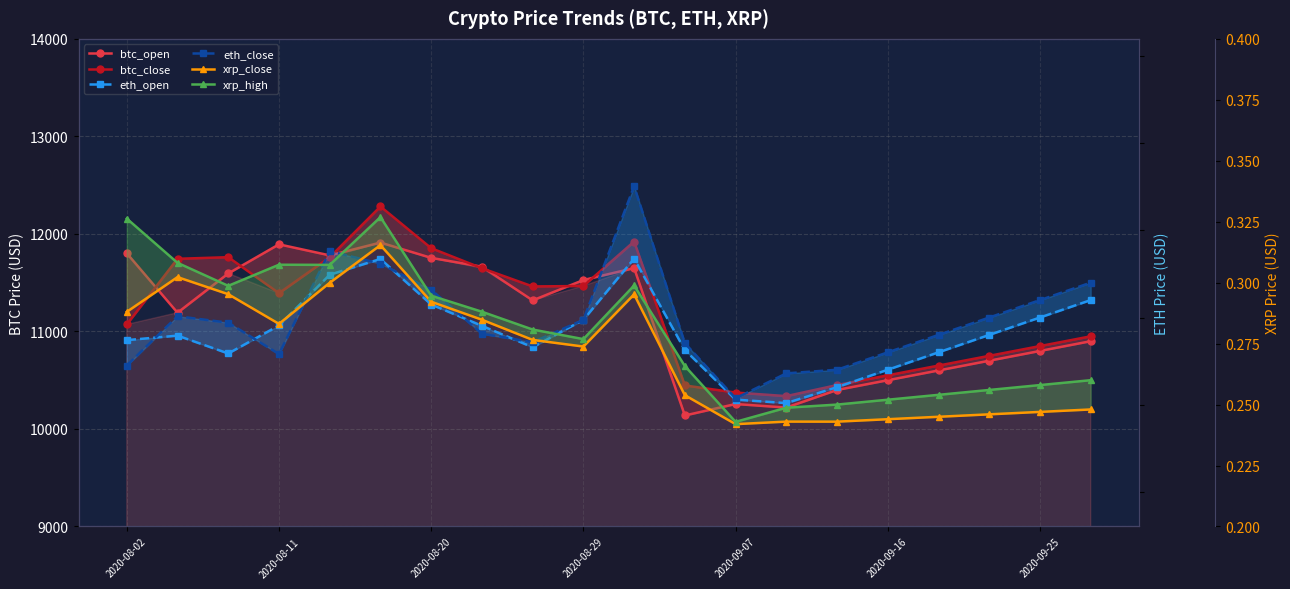

True or false: btc_close and xrp_high cross at least once.

False